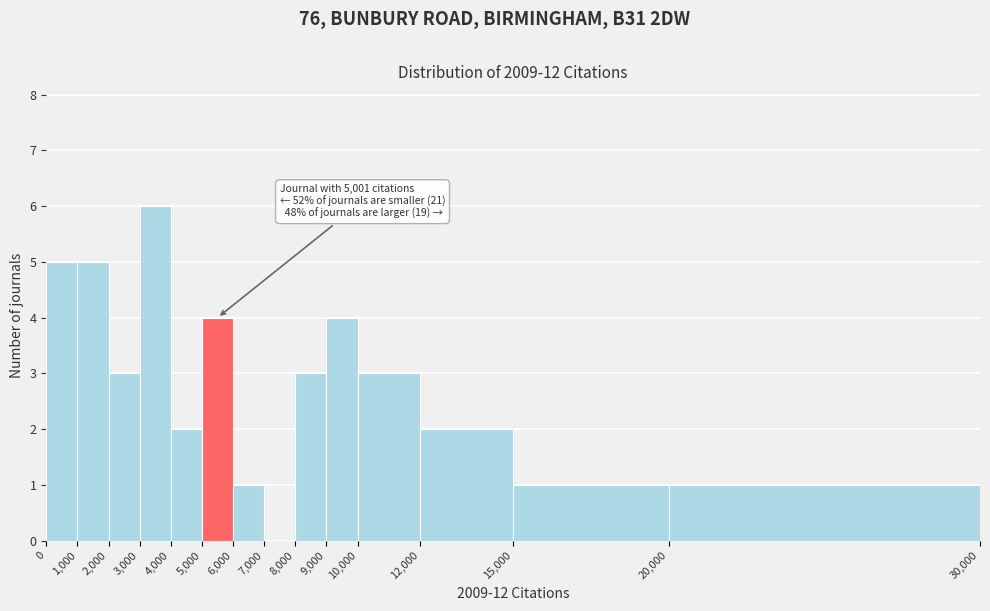

Which range on the x-axis has the tallest bar?

3,000 to 4,000